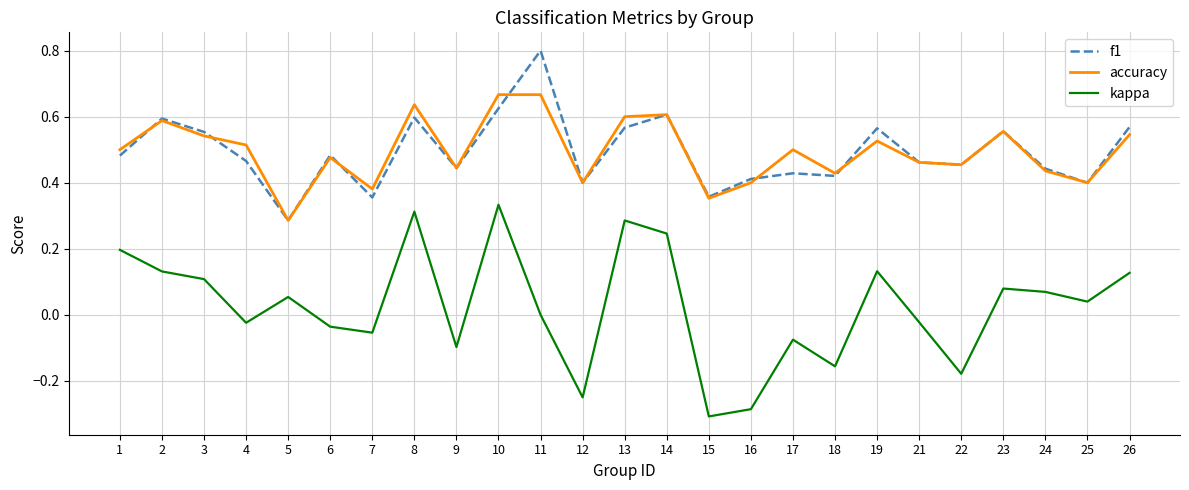

Which series changed the most between 2 and 21?

kappa